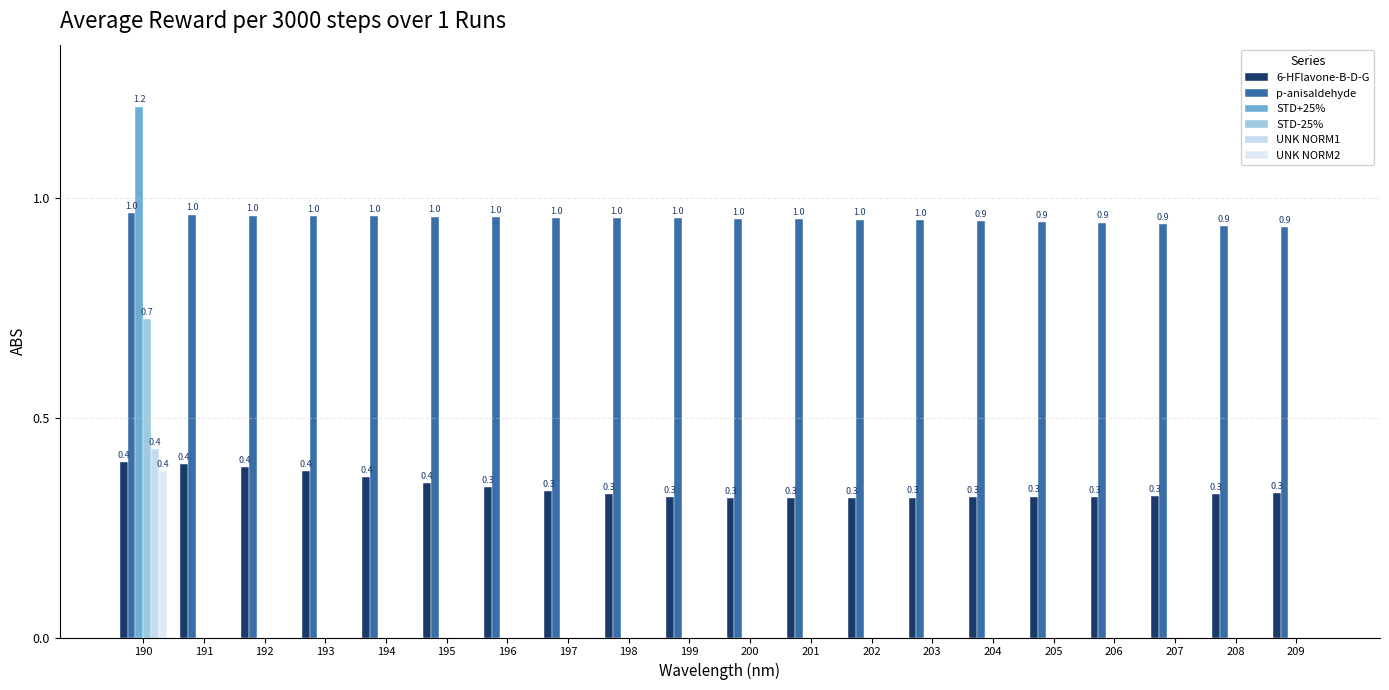

Is it true that STD+25% equals -0.4 at 200?

False